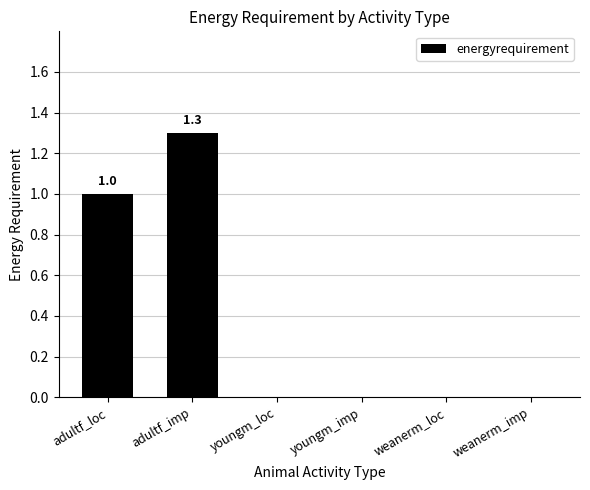

Which has a higher value, adultf_imp or youngm_loc?

adultf_imp